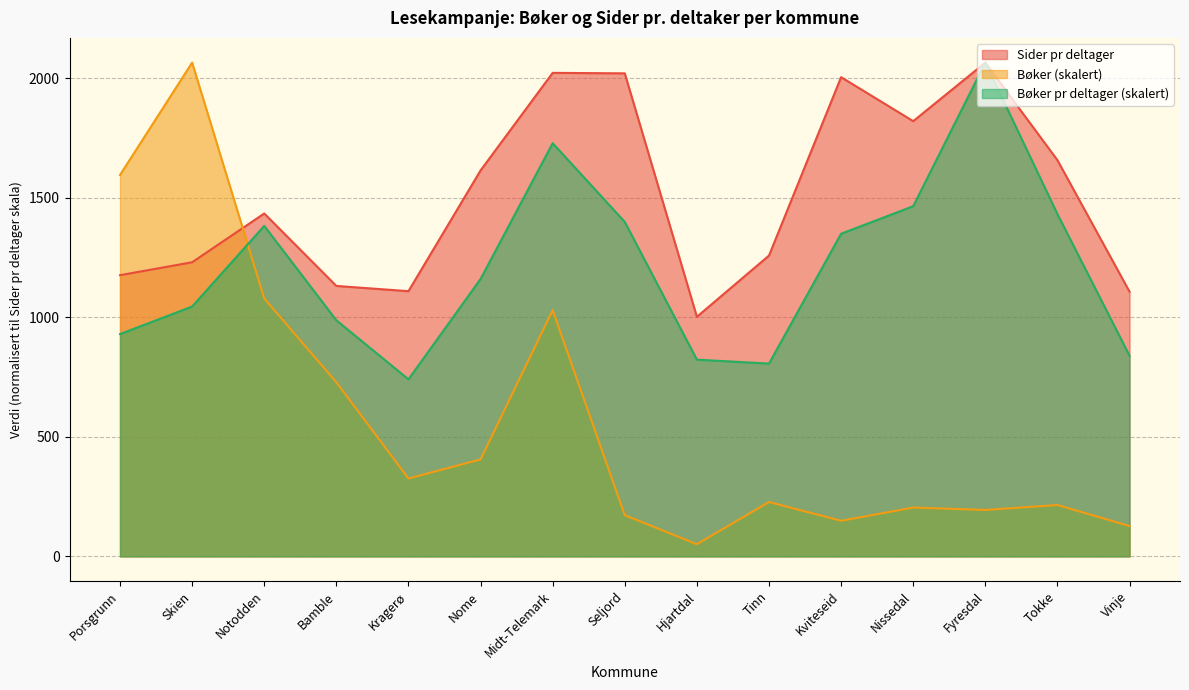

True or false: Bøker pr deltager and Bøker intersect in this chart.

True